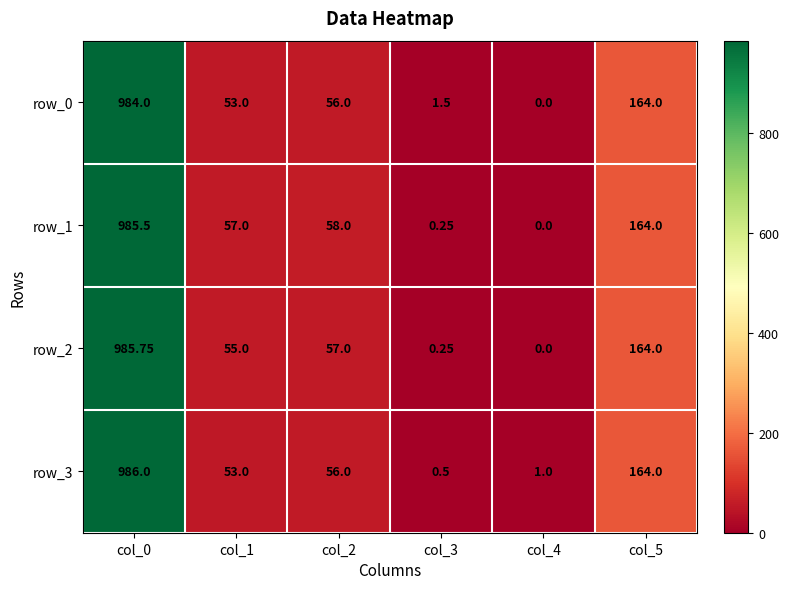

What is the difference between the second highest and second lowest values in the row_0 series?

162.5